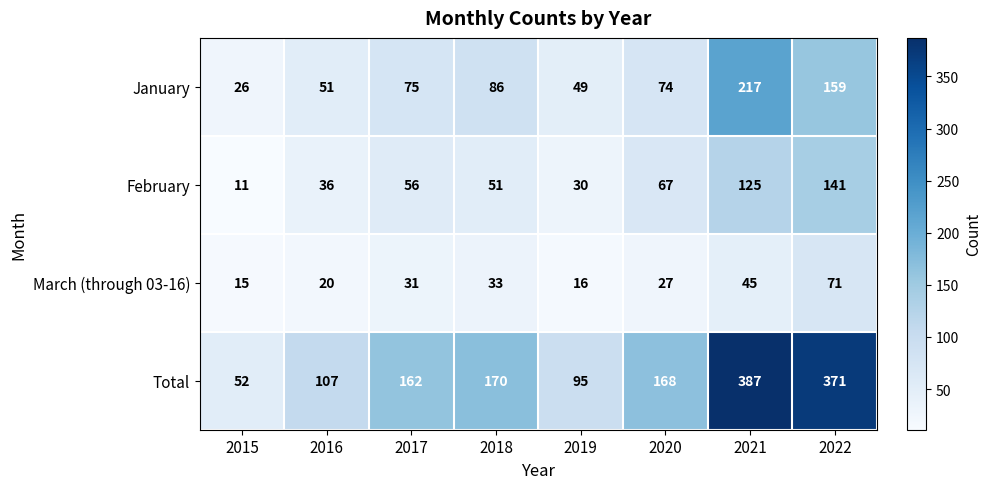

Which category has the lowest value in the Total series?

2015